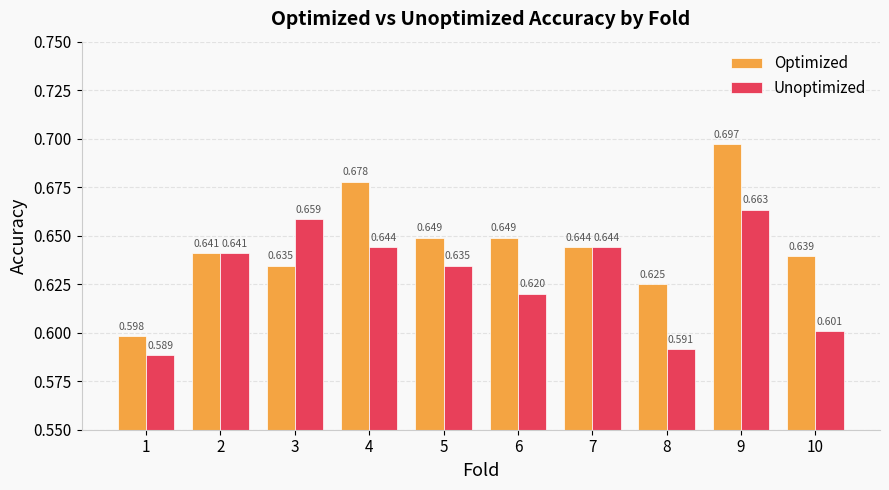

Does the chart contain stacked bars?

No